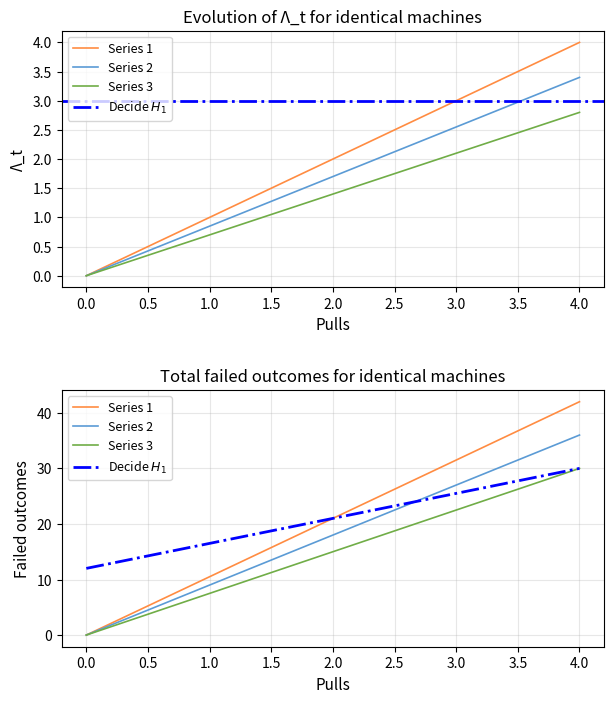

What is the spread (max minus min) of values at 3.0?

9.0